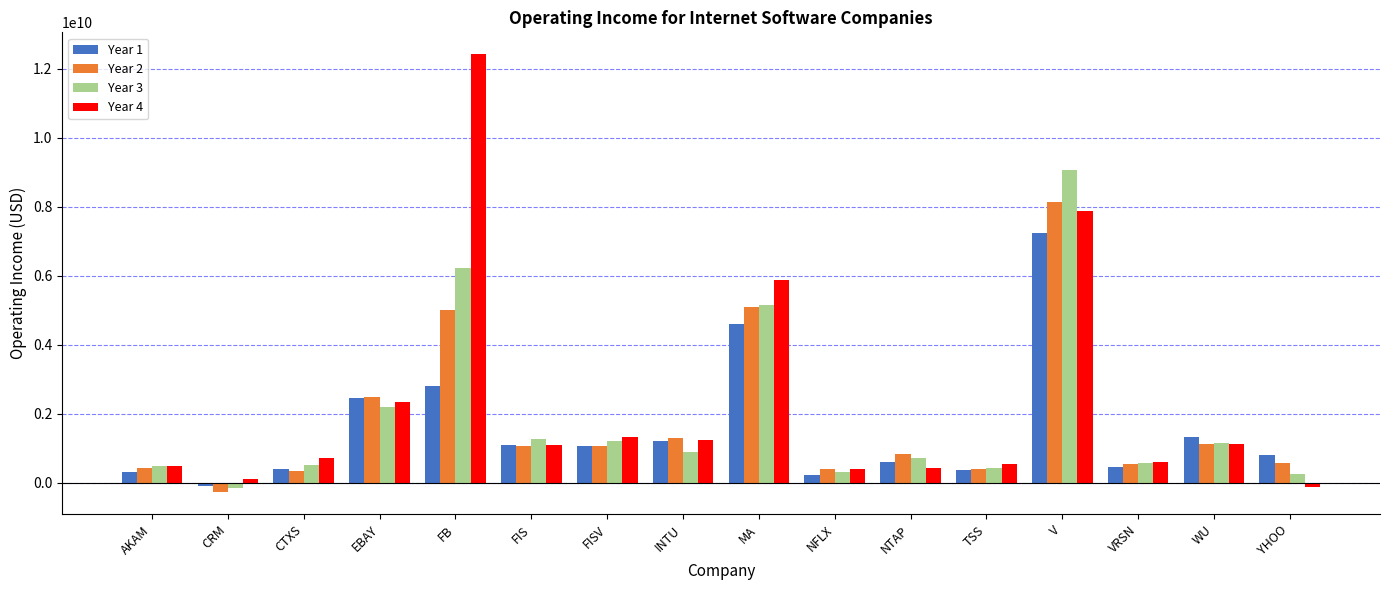

What is the value of the Year 2 bar at the 4th from the left?

2476000000